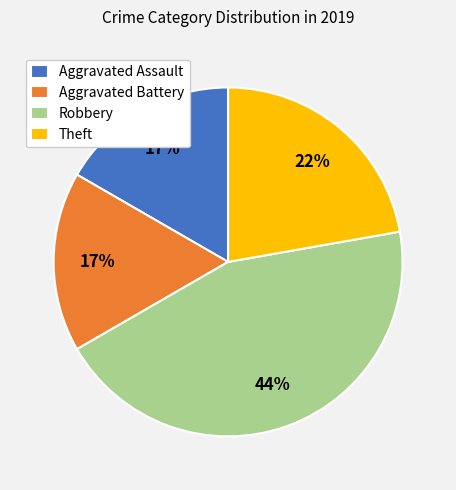

To the nearest percent, what portion does Aggravated Assault represent?

17%